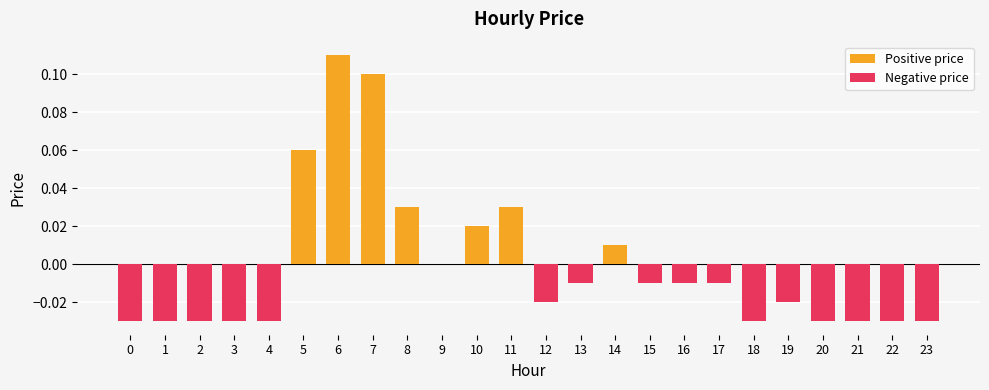

How many values are above zero?

7